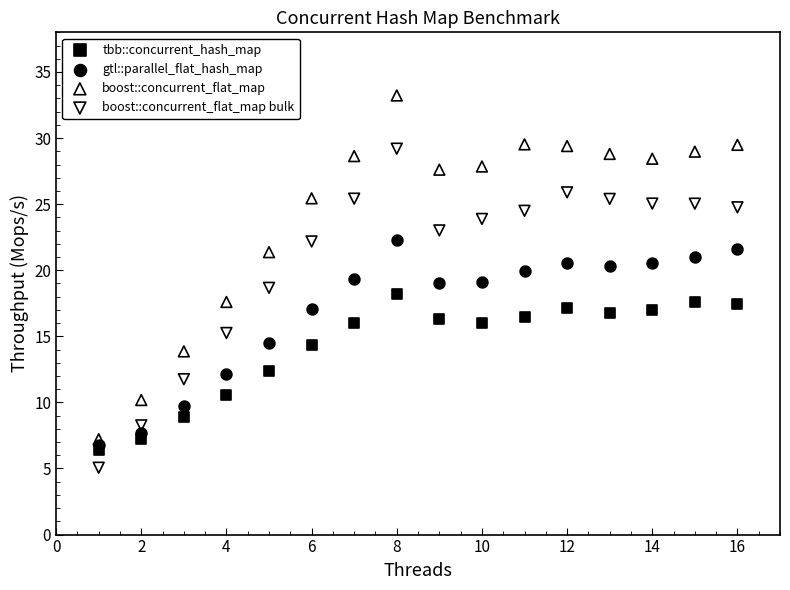

Which series has the largest Y range (max minus min)?

boost::concurrent_flat_map